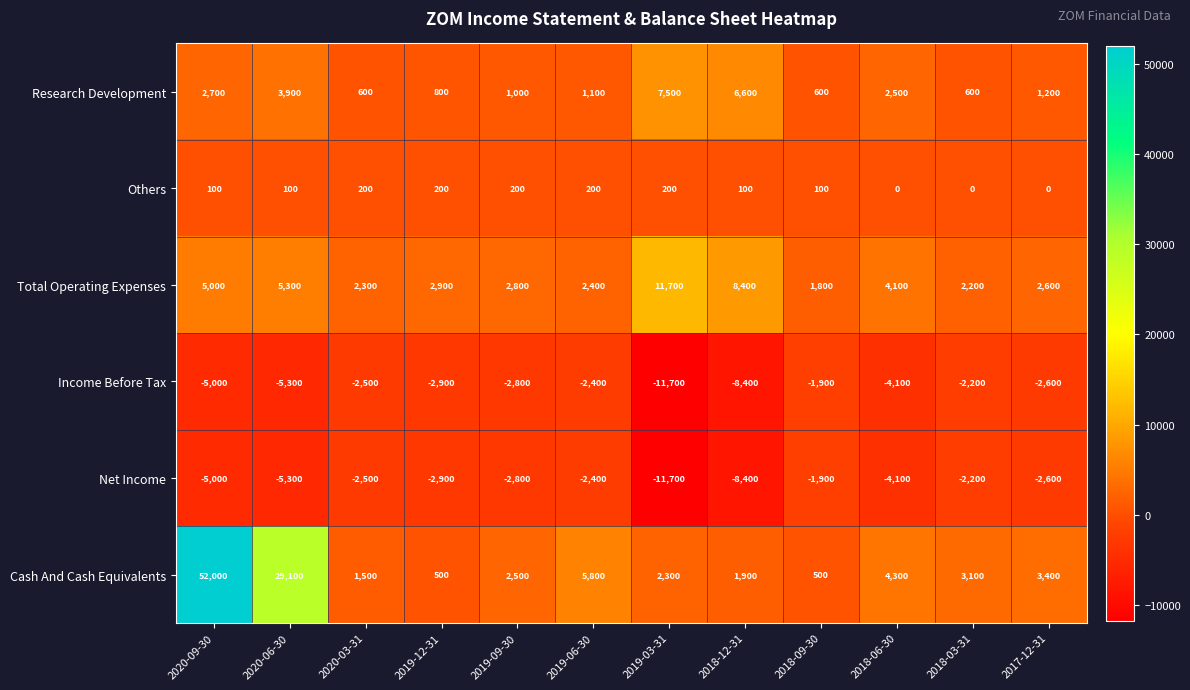

What is the difference between the second highest and minimum values in the Total Operating Expenses series?

6600